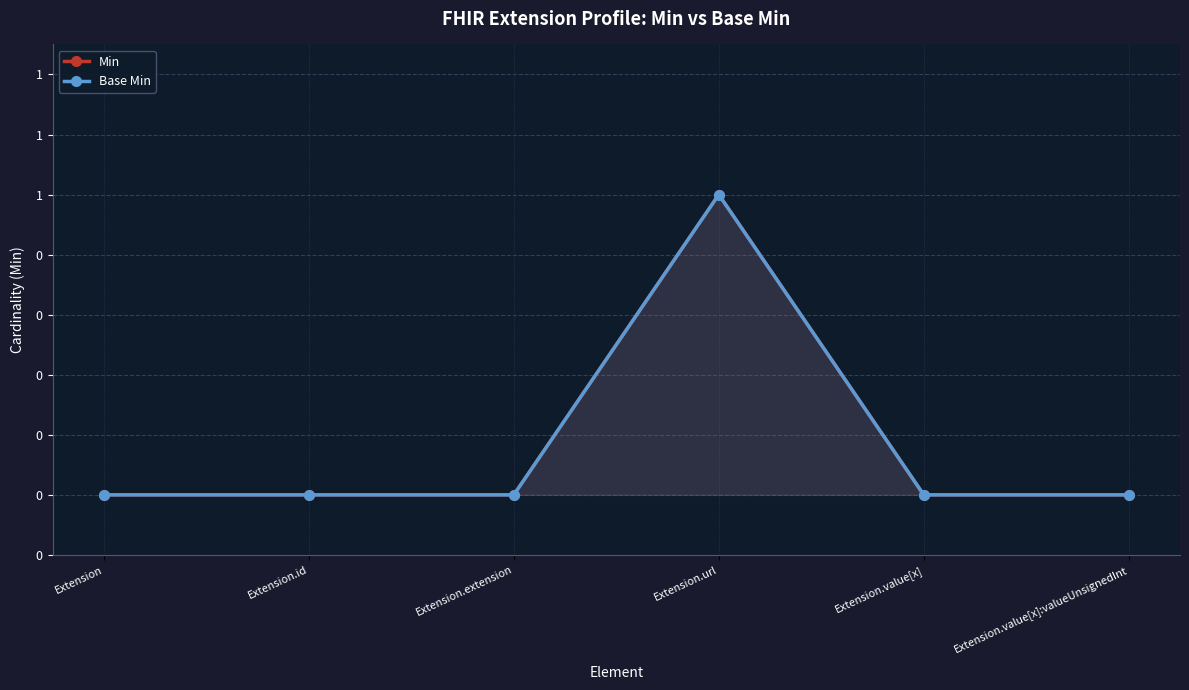

At which category is the sum across all series the highest?

Extension.url